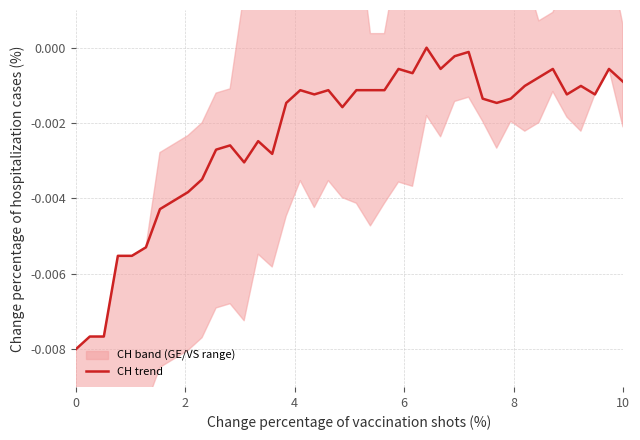

How many lines are shown in the chart?

1